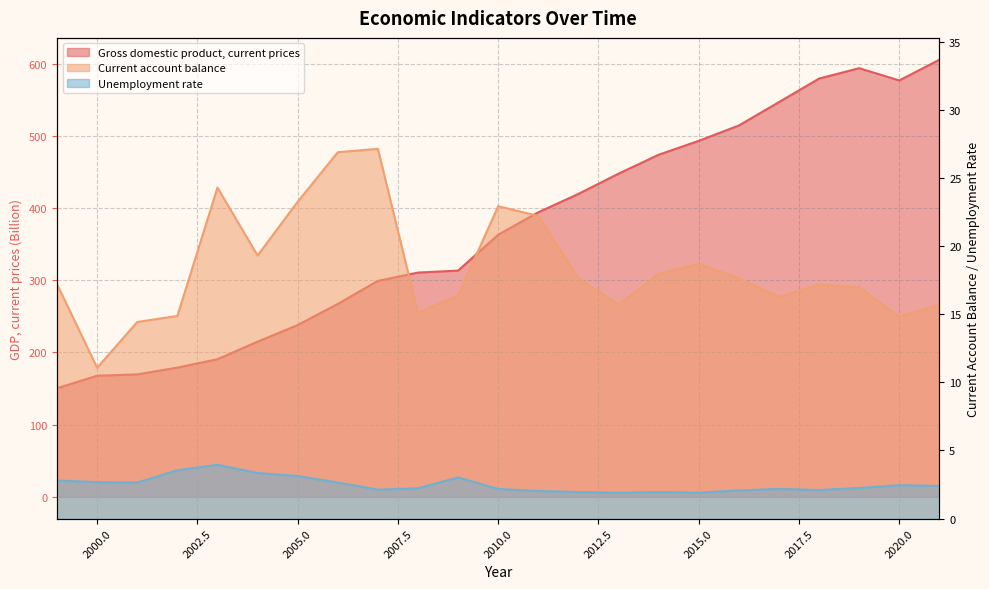

In Unemployment rate, how many points are higher than both neighbors (excluding endpoints)?

5